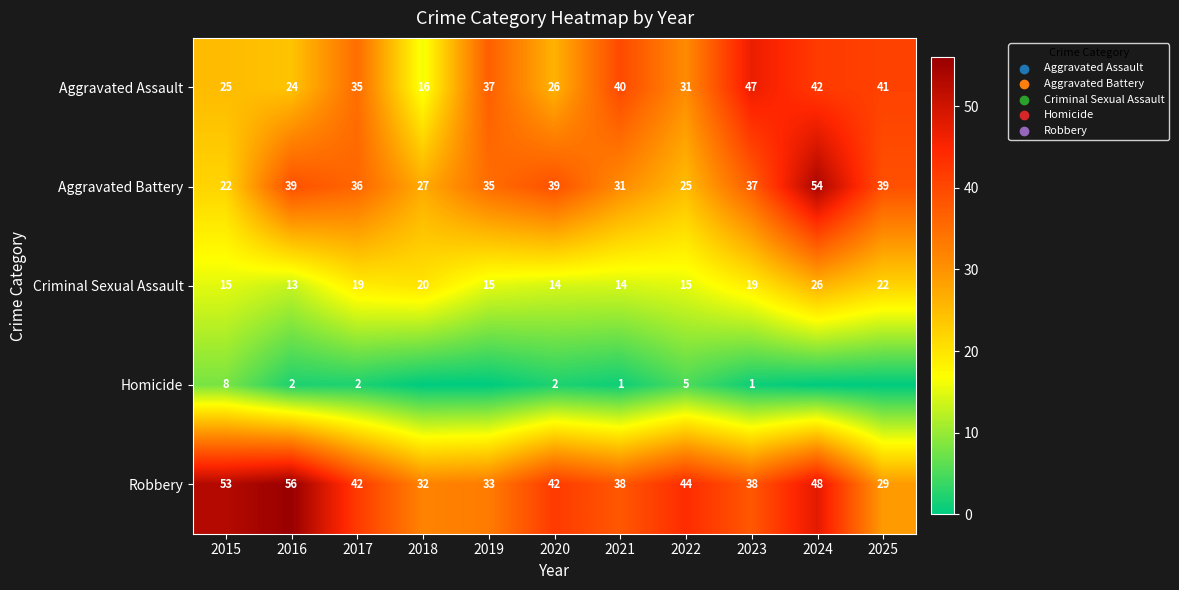

What is the total value across all series at 2025?

131